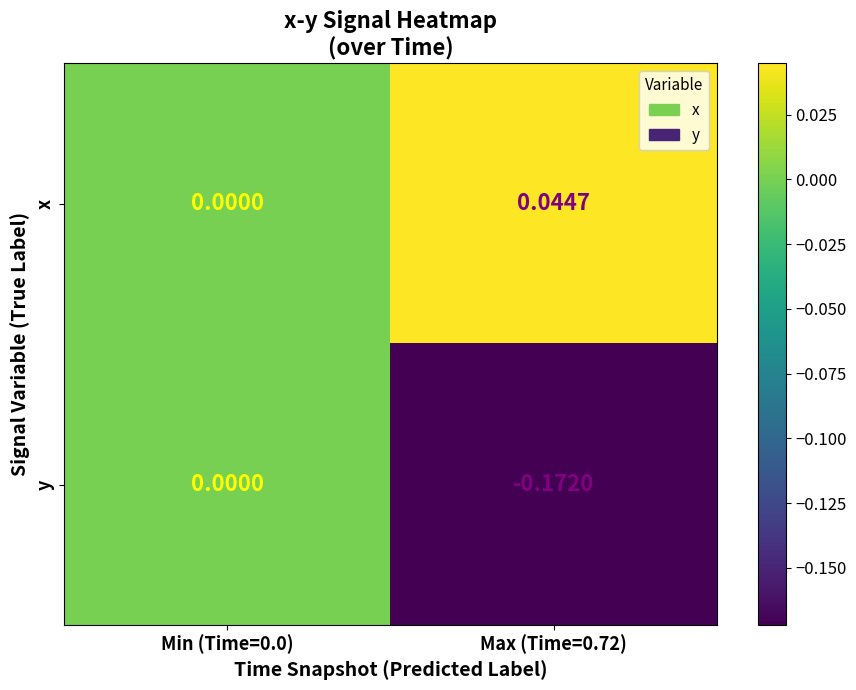

Which series has the largest range (max minus min)?

y